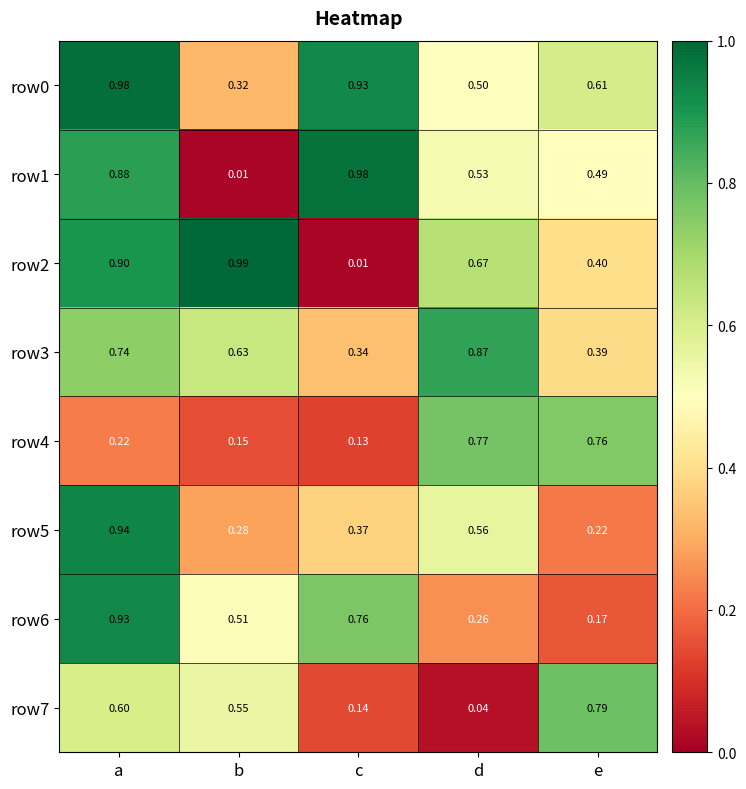

Where is row5 nearest to the value 0?

e